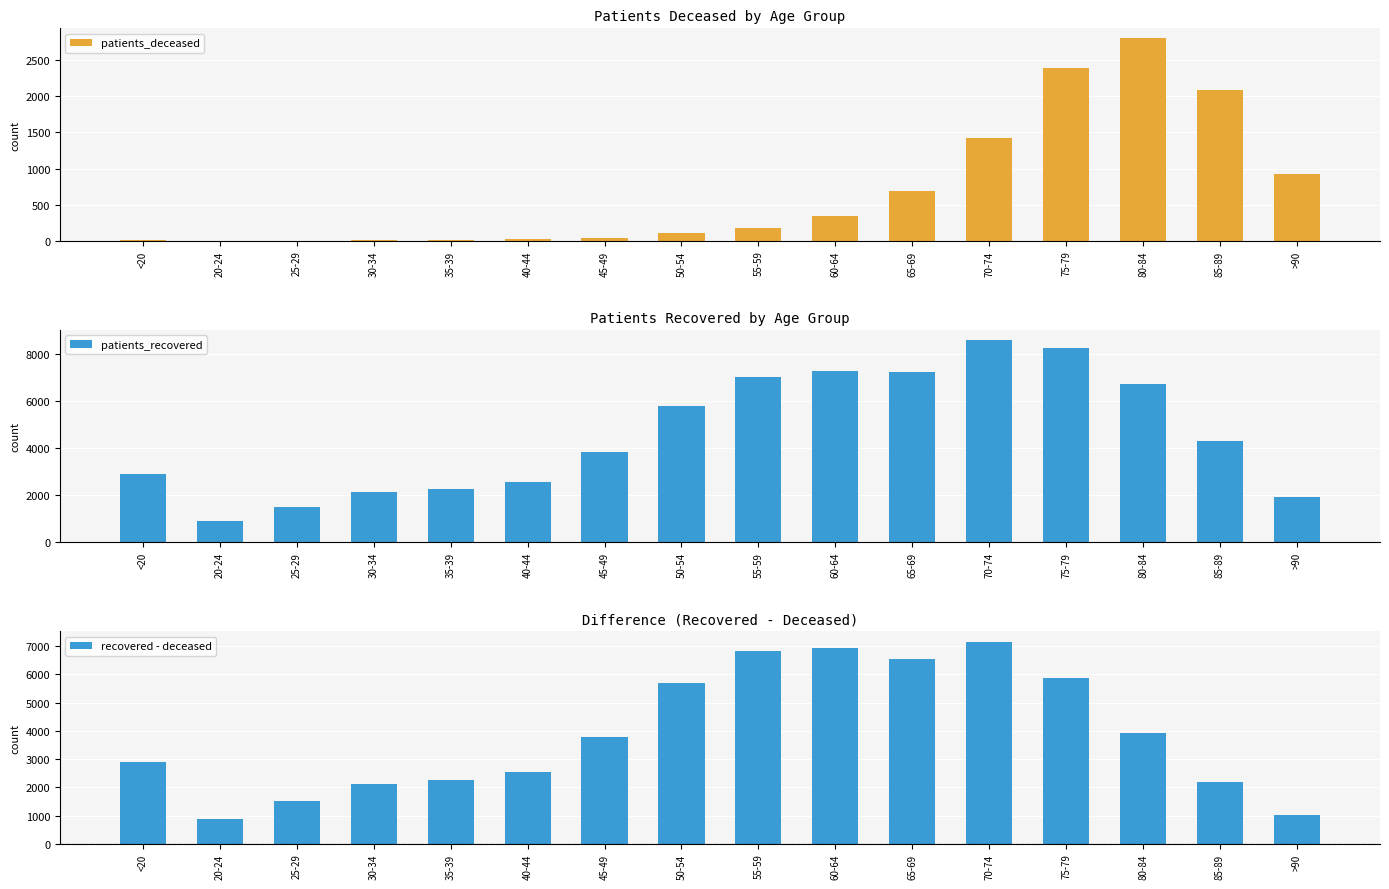

What is the lowest value of the patients_deceased series?

3